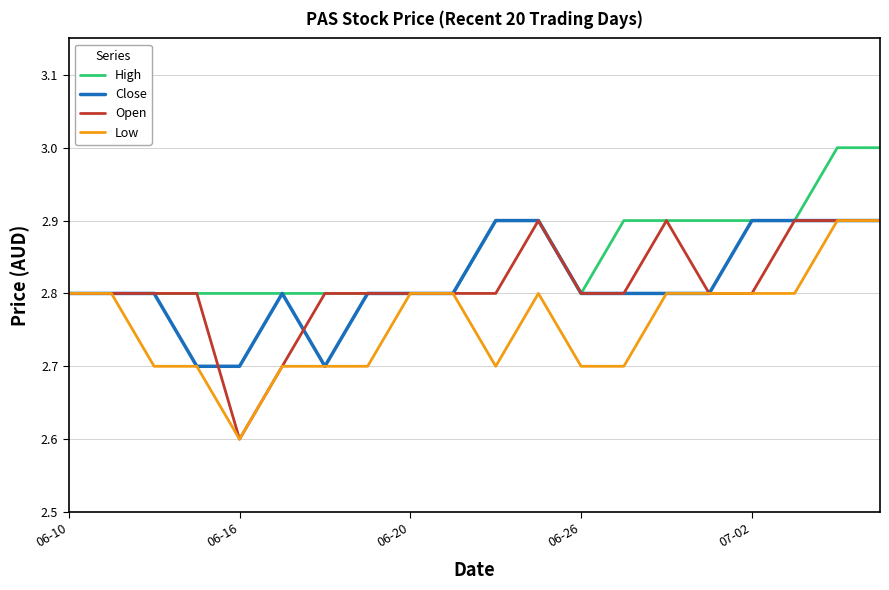

Which series has the largest total across all categories?

High